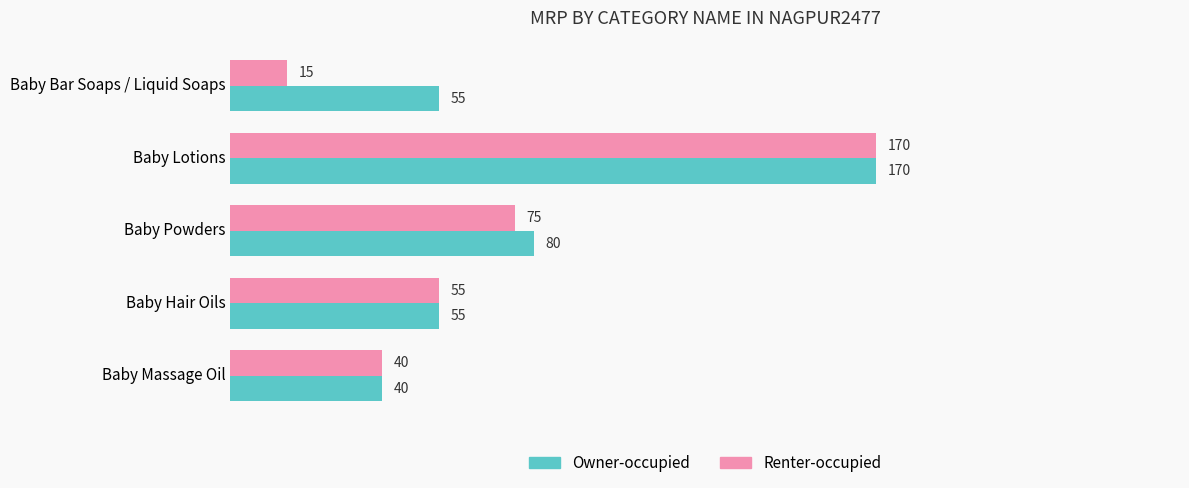

What is the smallest value displayed?

15